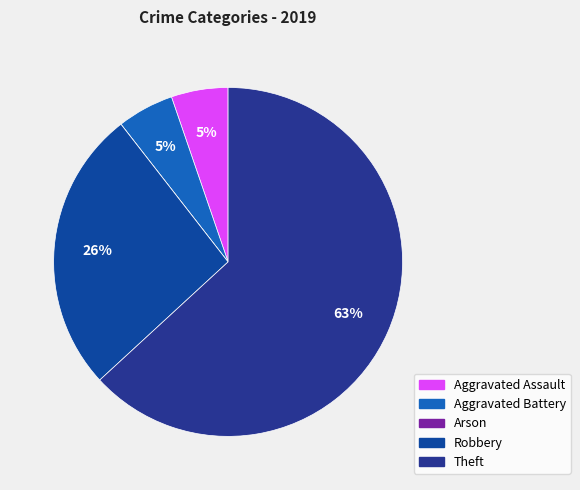

Which has a higher value, Arson or Aggravated Battery?

Aggravated Battery